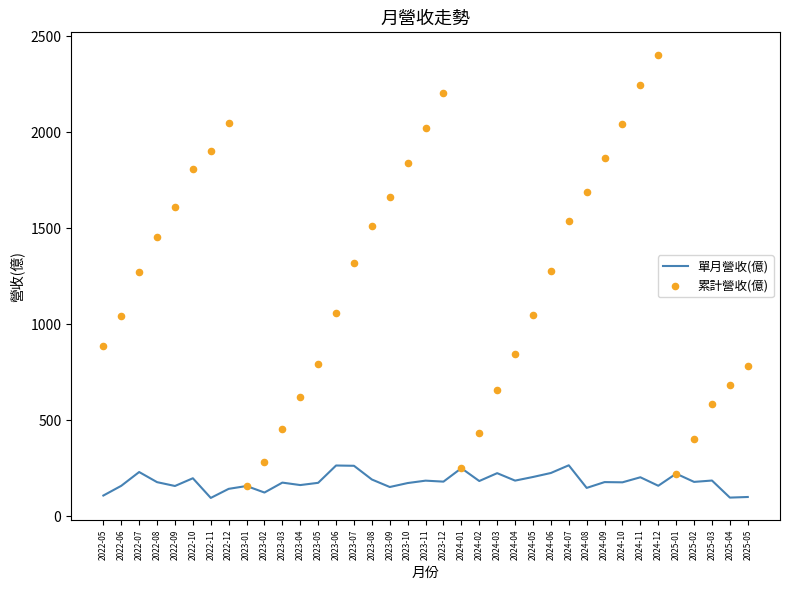

At which category is the sum across all series the highest?

2024-12